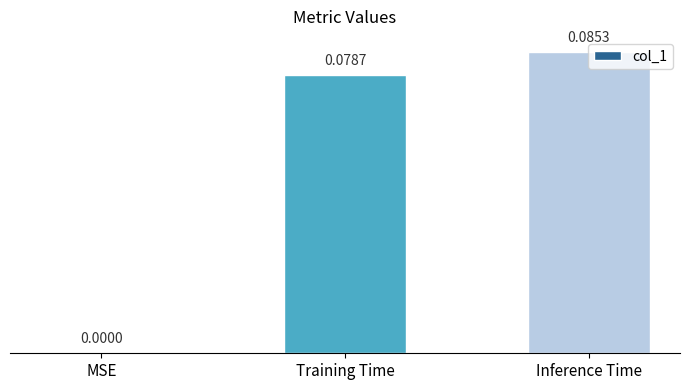

Between MSE and Inference Time, which is larger?

Inference Time